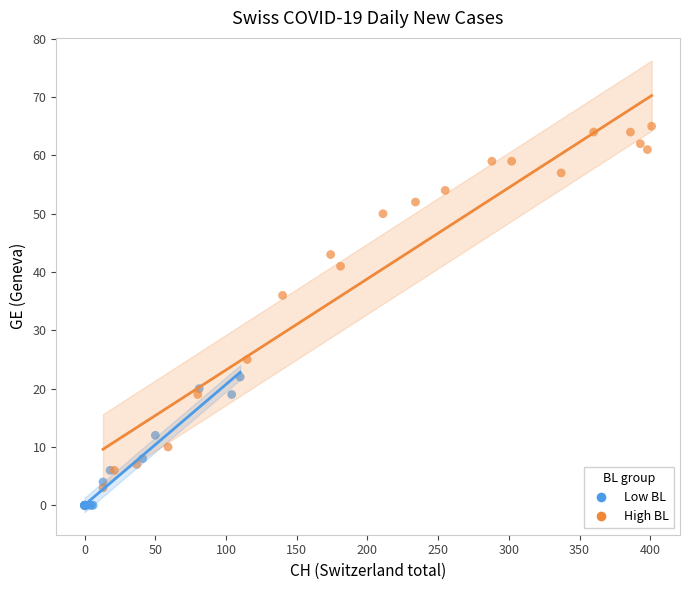

Which series has the widest spread of Y values?

High BL